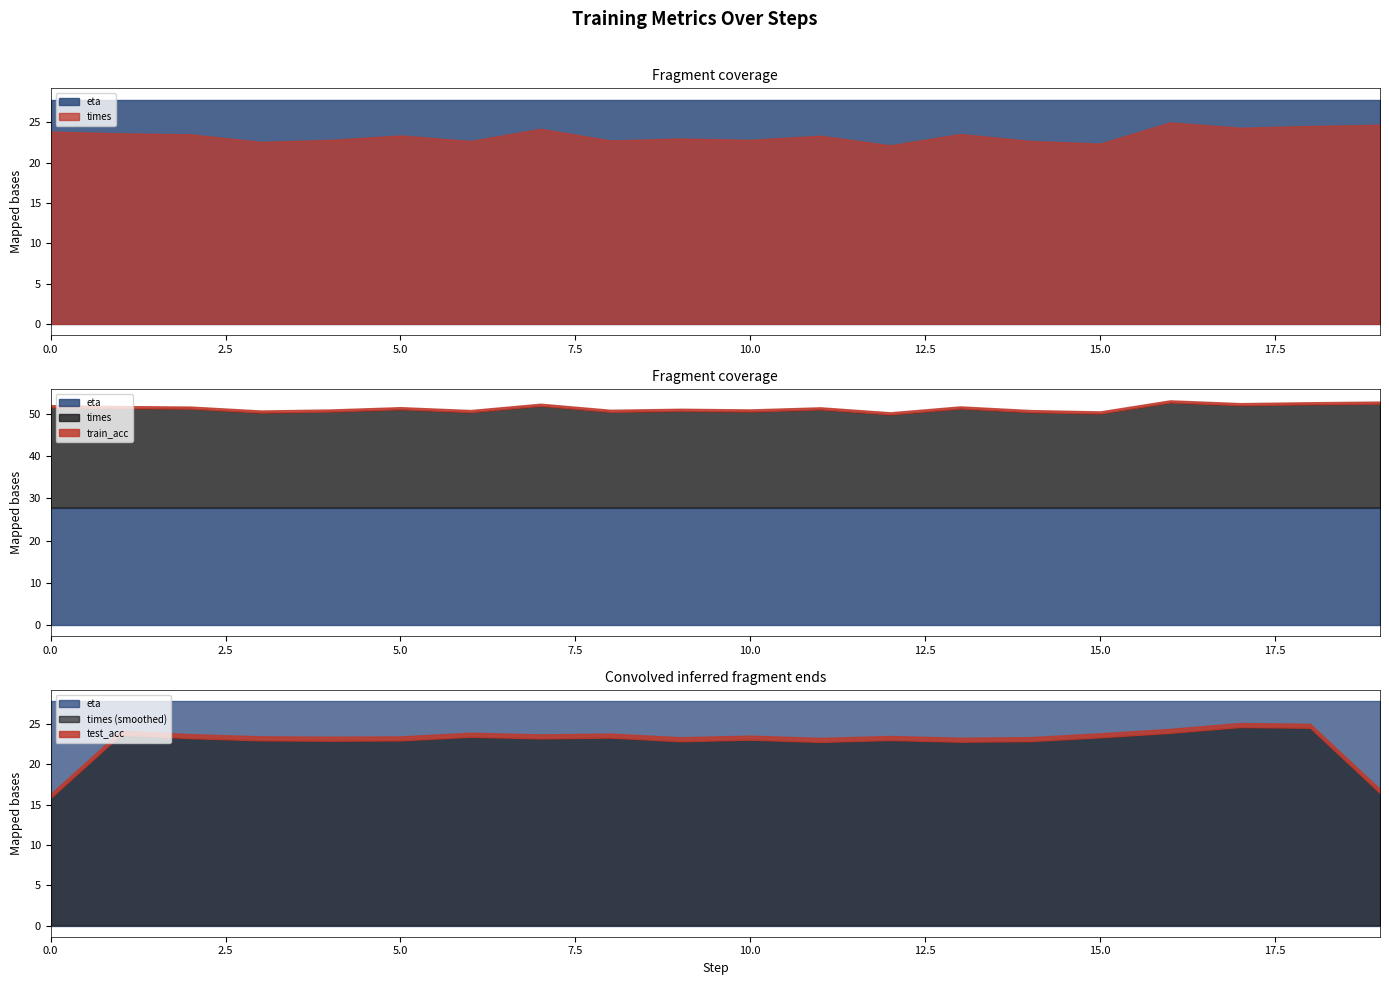

At how many categories does at least one series exceed 14?

20